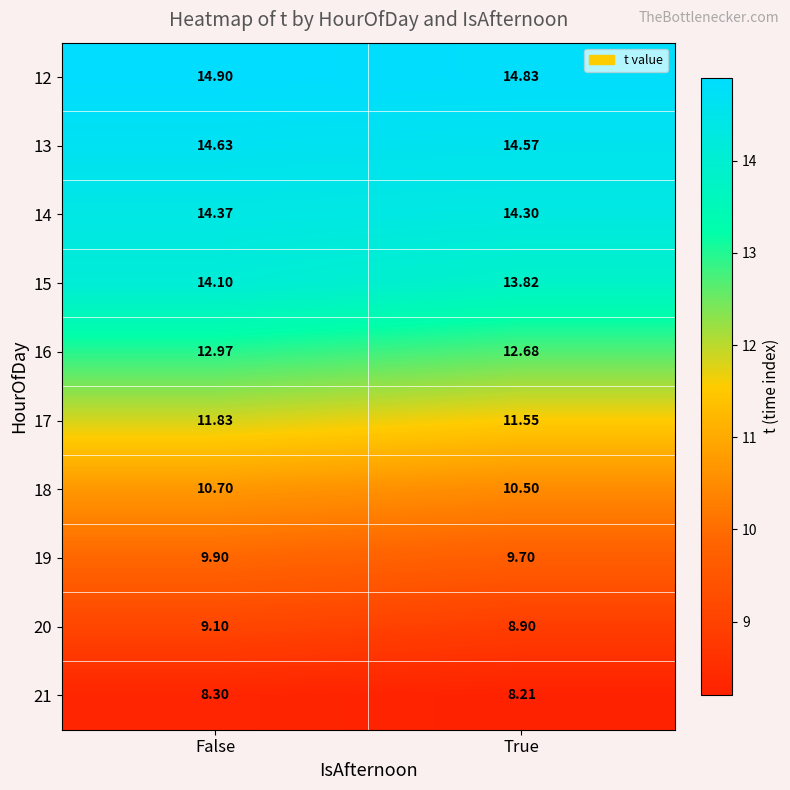

List the series in order of their peak value, highest first.

12, 13, 14, 15, 16, 17, 18, 19, 20, 21